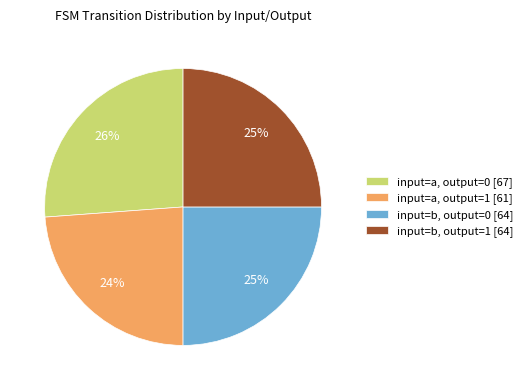

What percentage is the input=a, output=0 [67] slice, to the nearest percent?

26%